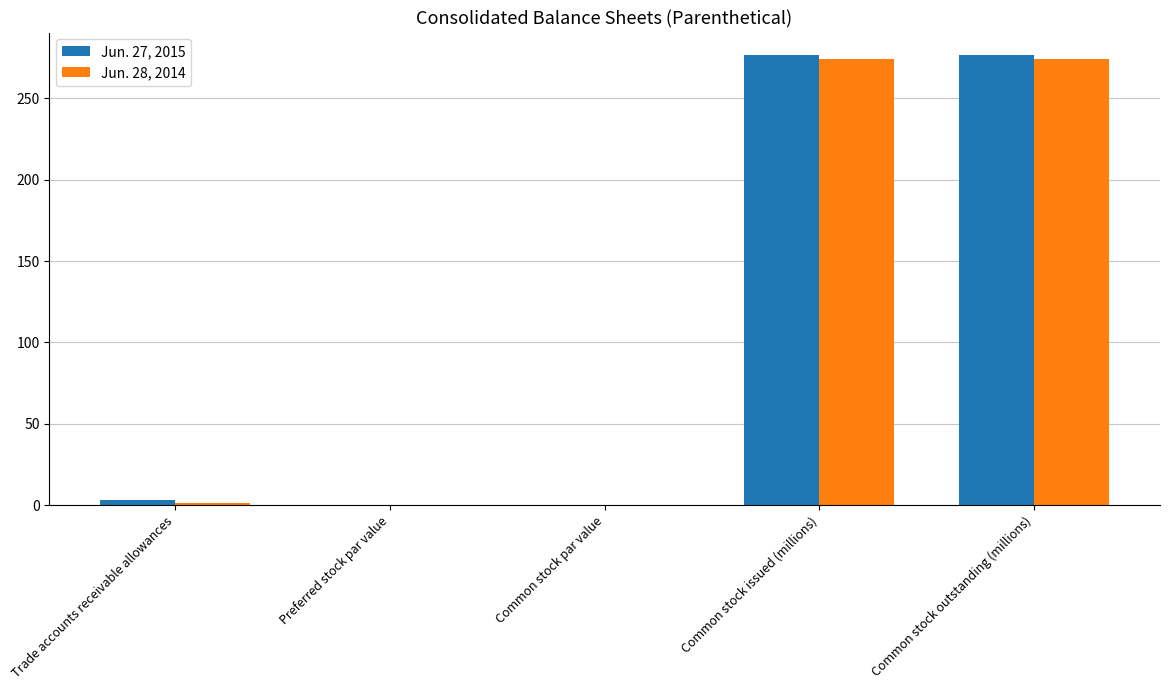

What is the sum of all Jun. 27, 2015 values?

556.3